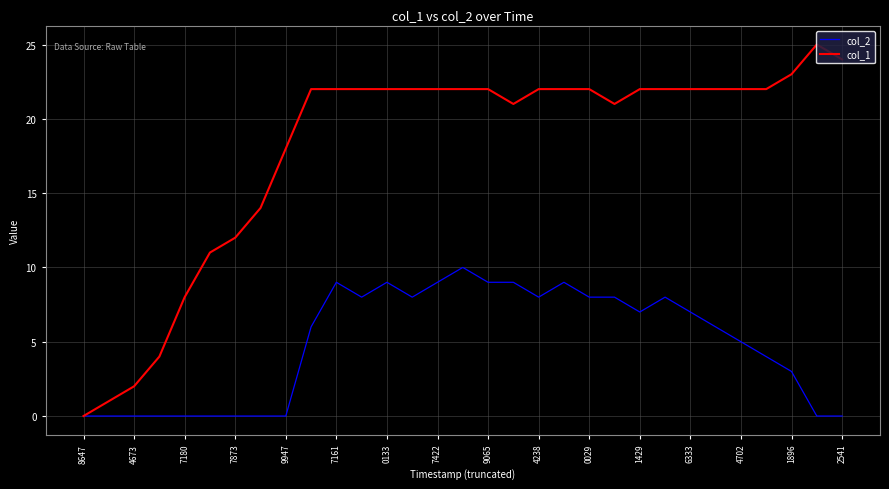

What is the maximum value for col_1?

25